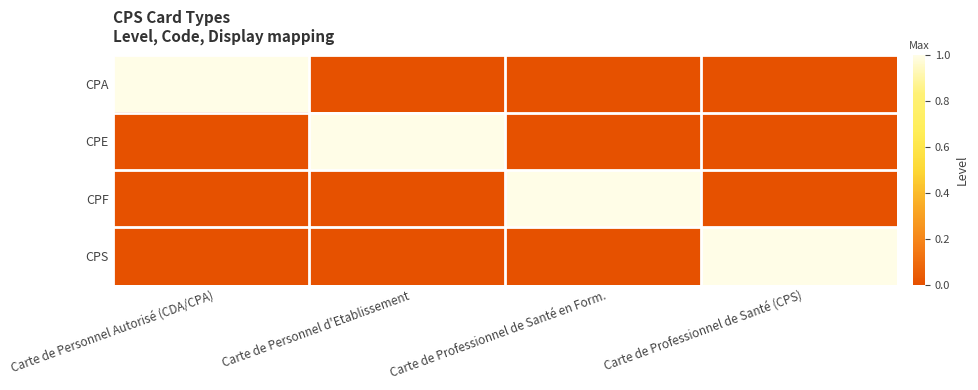

What is the difference between the highest and lowest values at Carte de Professionnel de Santé en Form.?

1